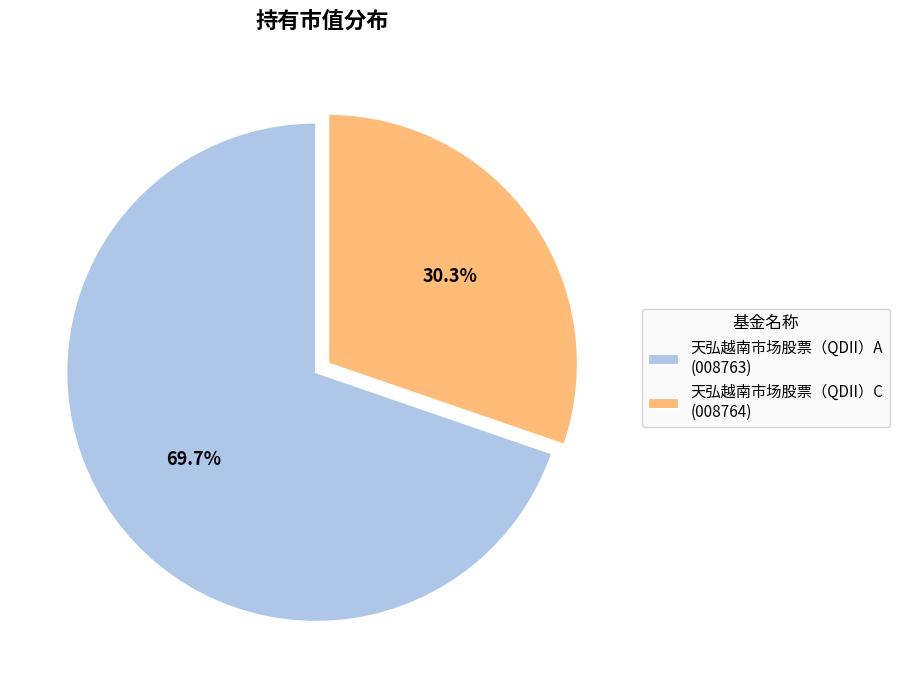

Count the number of slices in the pie.

2